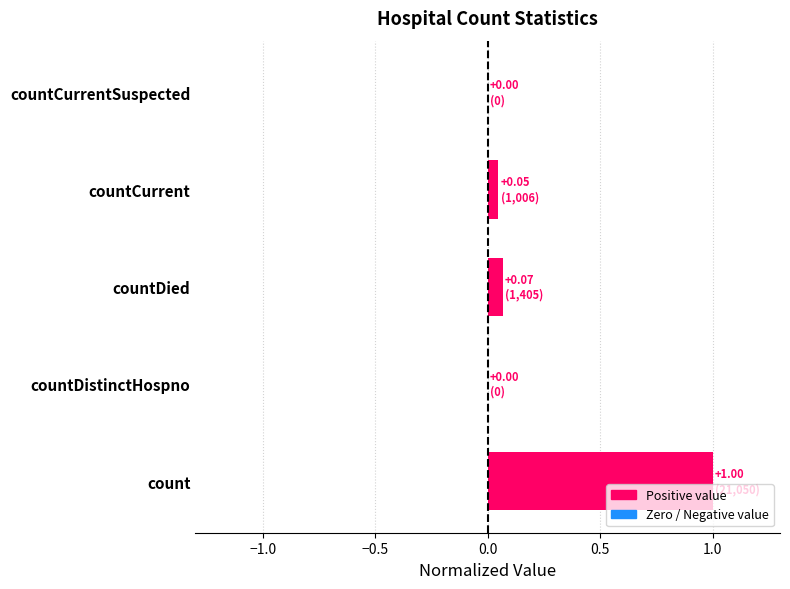

Is it true that the value at countCurrentSuspected is 0.0?

True